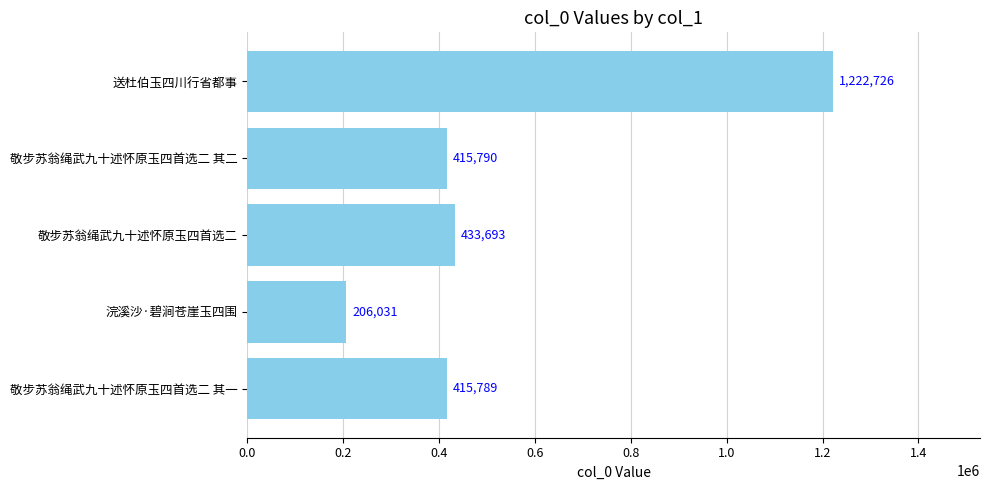

Approximately how many times larger is the value at 浣溪沙·碧涧苍崖玉四围 compared to 敬步苏翁绳武九十述怀原玉四首选二?

0.5